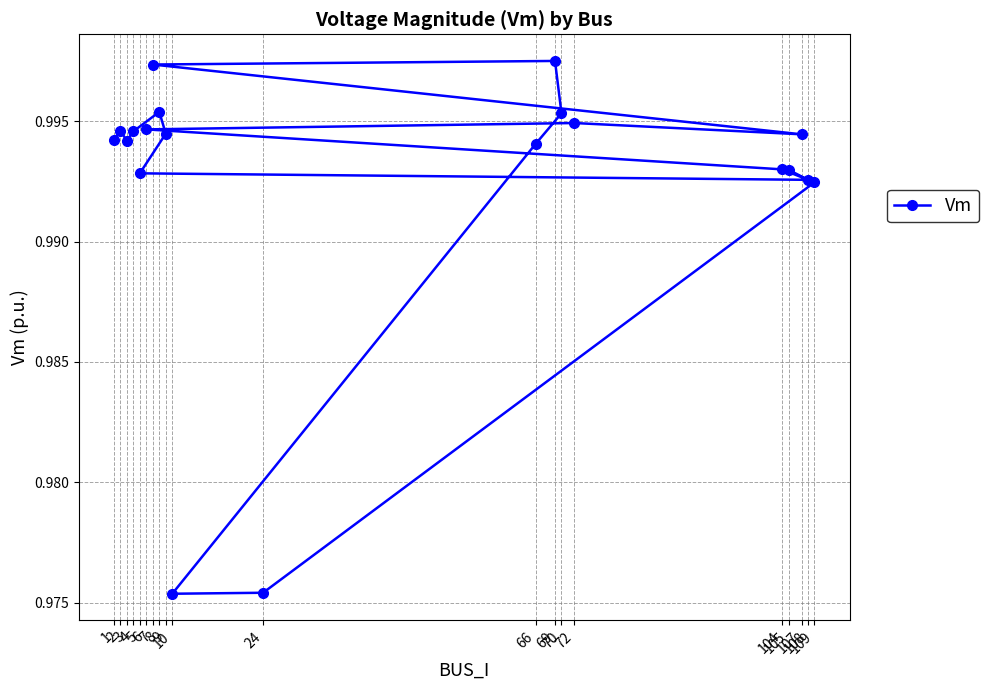

The value at 10 is 0.3. True or false?

False